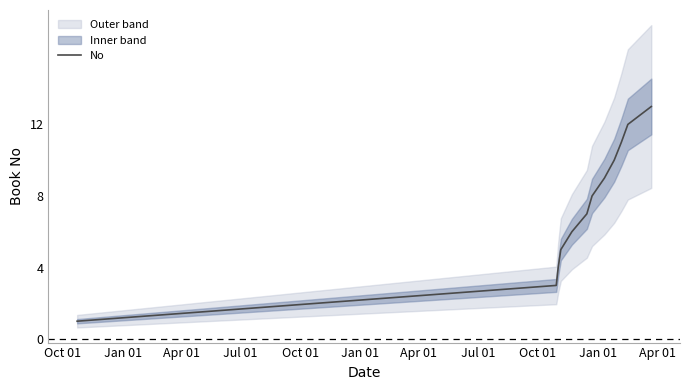

Reading left to right, what are all the values shown in this chart?

1	3	4	5	6	7	8	9	10	11	12	13